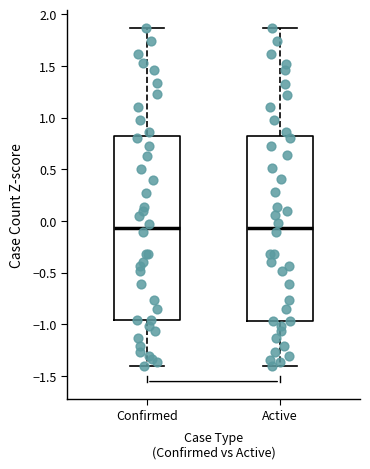

Reading left to right, read every box against the y-axis: the position of its median line, the range the box covers, and the ends of its whiskers. The values are not printed on the chart, so give them approximately, as read against the axis.

Confirmed: median -0.05, box -0.95 to 0.80, whiskers -1.40 to 1.85
Active: median -0.05, box -0.95 to 0.80, whiskers -1.40 to 1.85